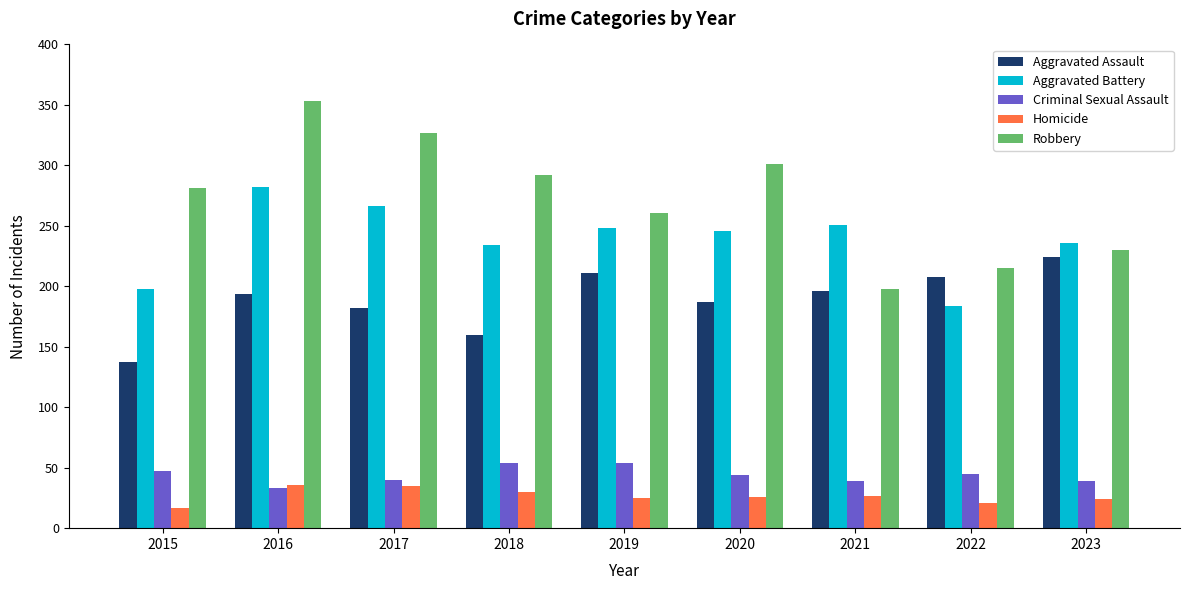

What is the value of the Aggravated Assault bar at the 8th from the left?

208